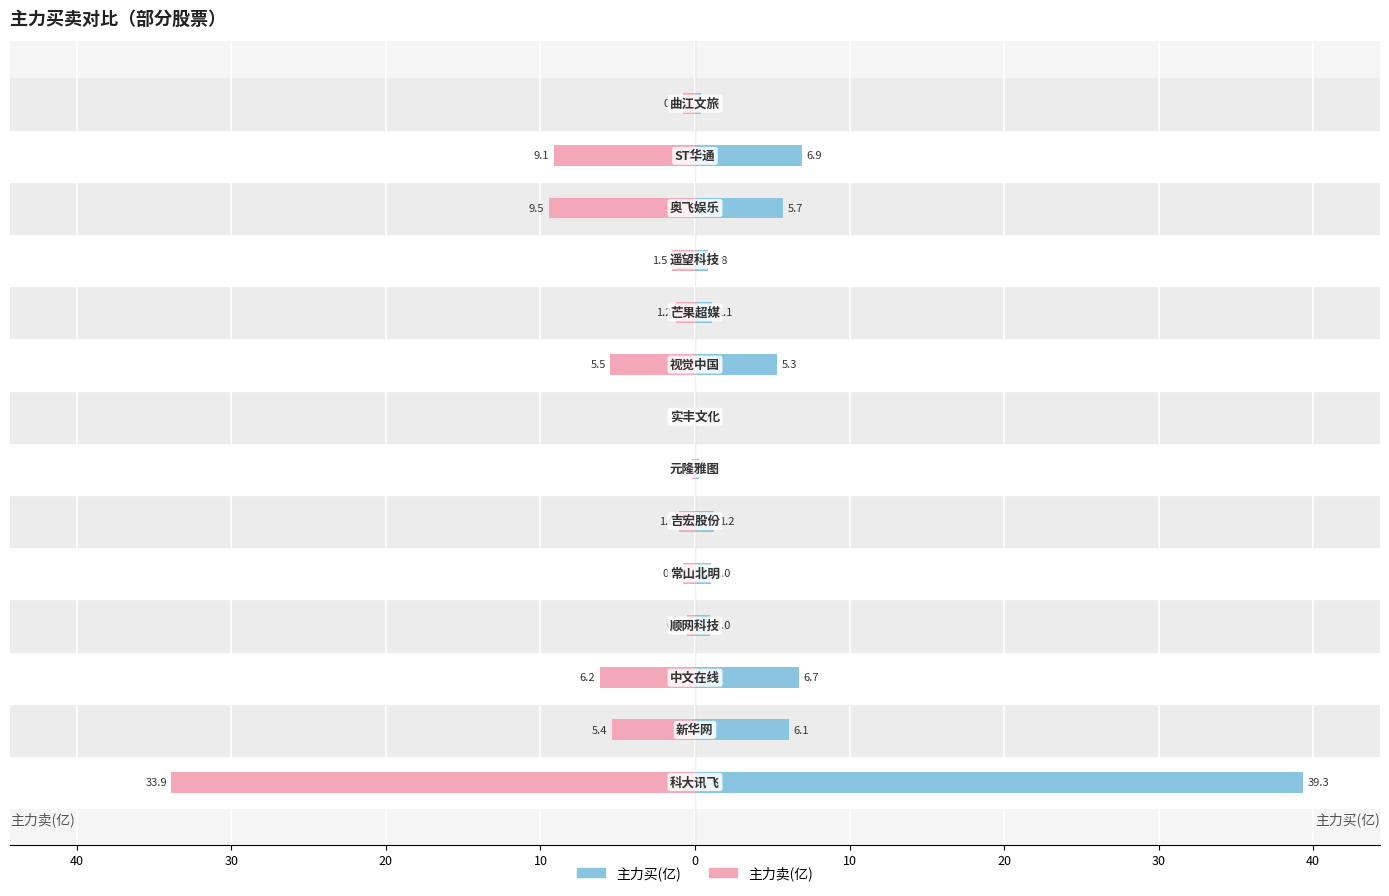

At how many categories does at least one series exceed 29?

1